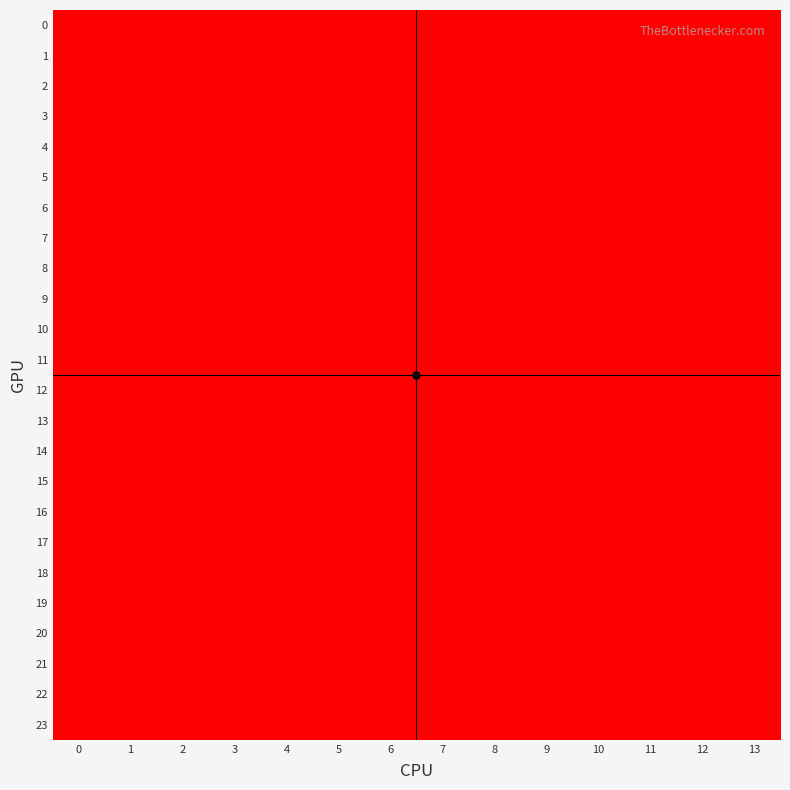

Rank the series by their maximum value, from highest to lowest.

0, 1, 2, 3, 4, 5, 6, 7, 8, 9, 10, 11, 12, 13, 14, 15, 16, 17, 18, 19, 20, 21, 22, 23